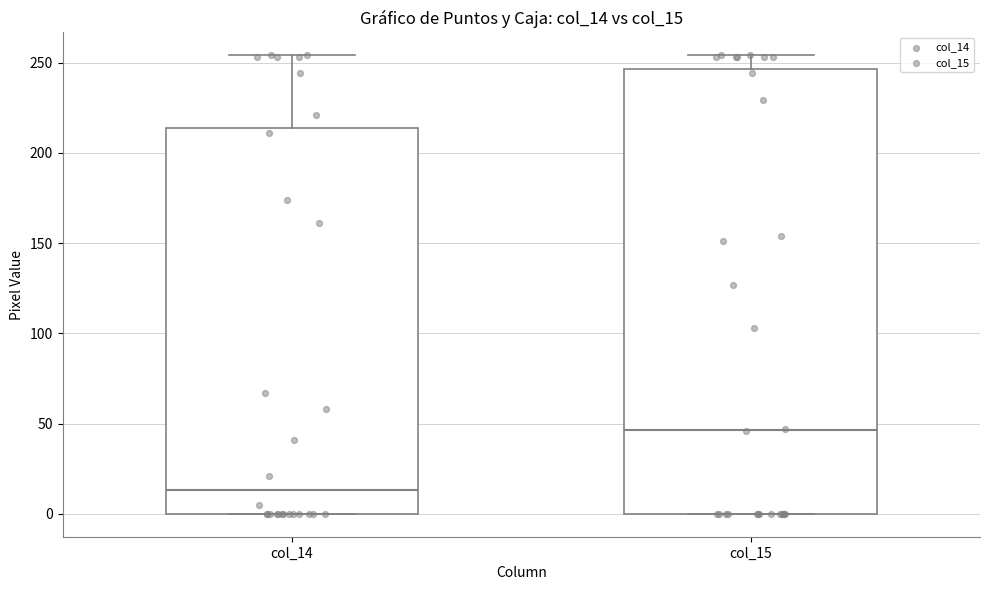

Reading left to right, read every box against the y-axis: the position of its median line, the range the box covers, and the ends of its whiskers. The values are not printed on the chart, so give them approximately, as read against the axis.

col_14: median 15, box 0 to 215, whiskers 0 to 255
col_15: median 45, box 0 to 245, whiskers 0 to 255